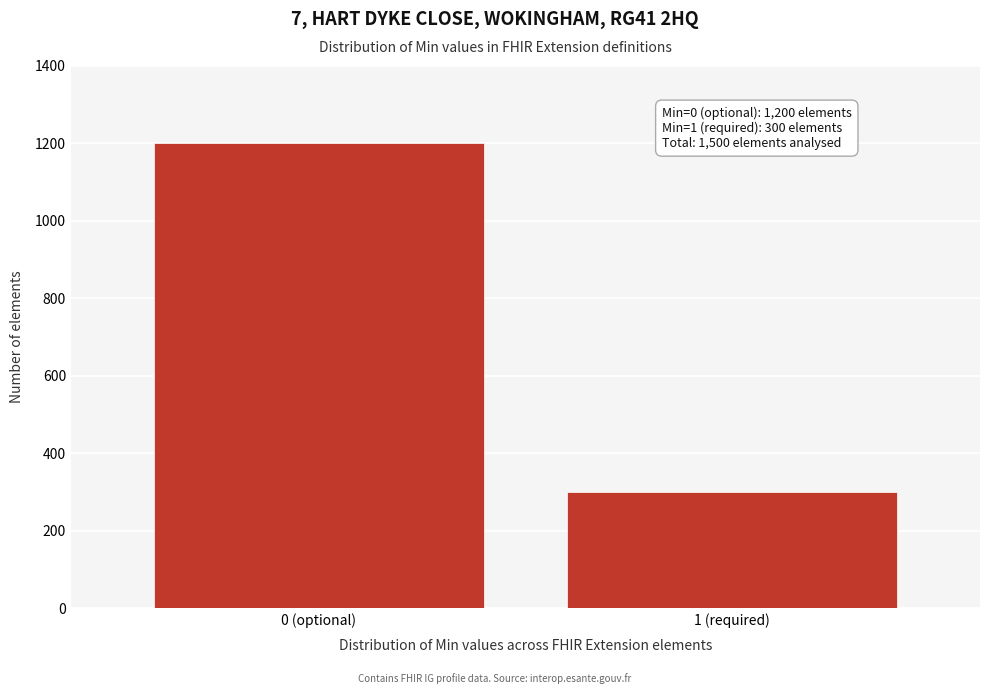

Reading left to right, extract all data points from this chart.

0 (optional)=1200	1 (required)=300